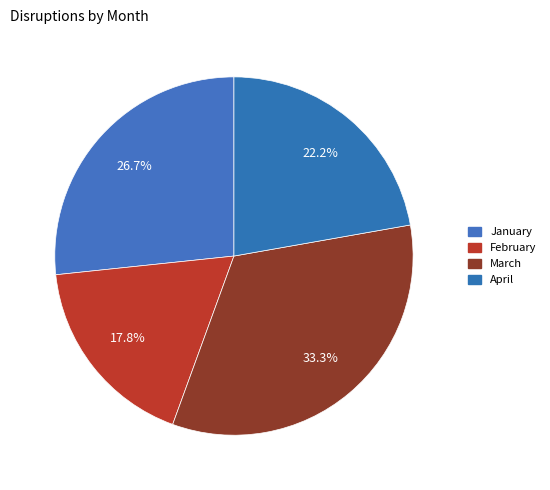

How many slices are in this pie chart?

4